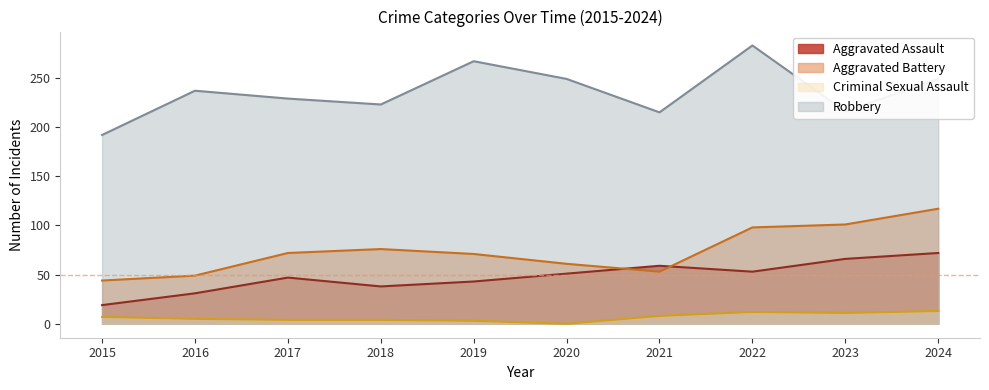

What is the sum of all Aggravated Assault values?

479